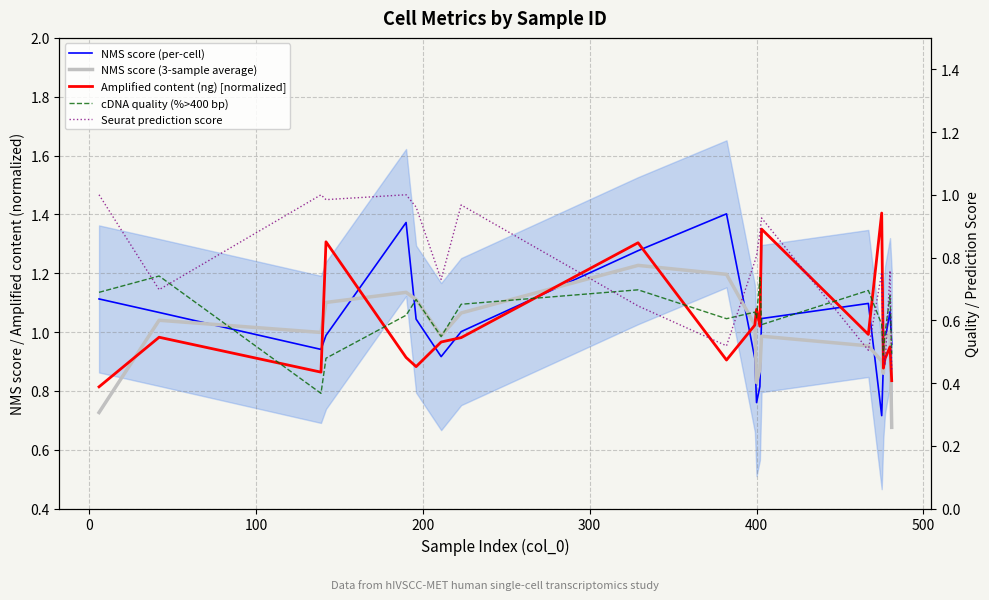

The NMS score (3-sample average) series shows 1.1 at 400. True or false?

True